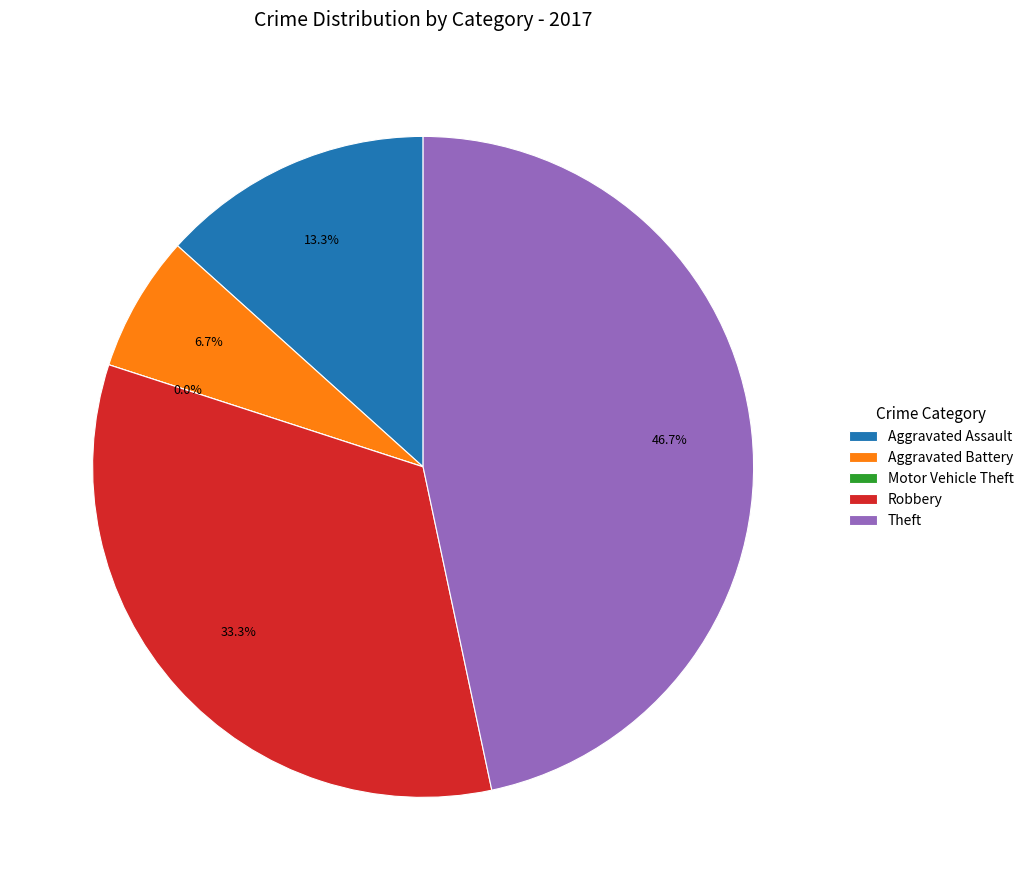

To the nearest percent, what is the difference between the largest and smallest slice percentages?

47%